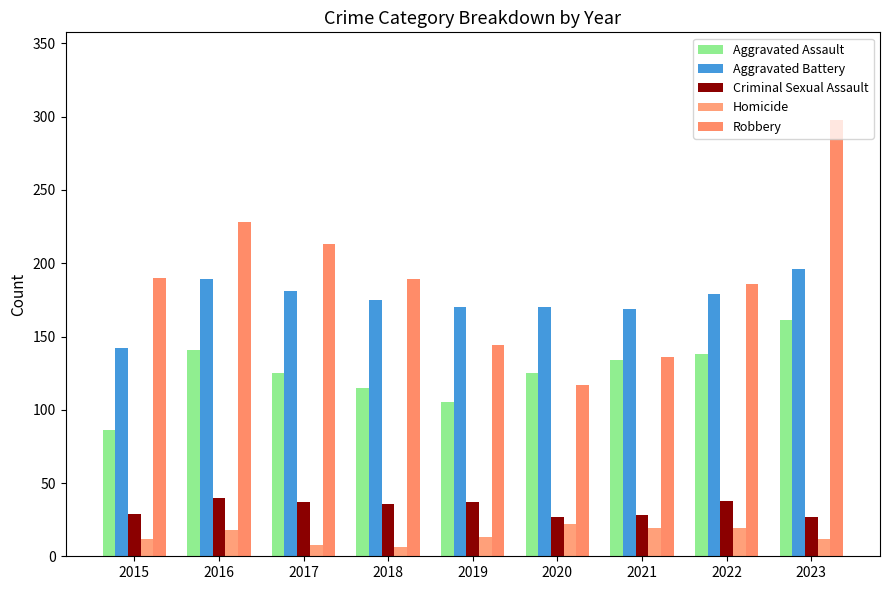

What is the difference between the maximum and minimum values in the Aggravated Battery series?

54